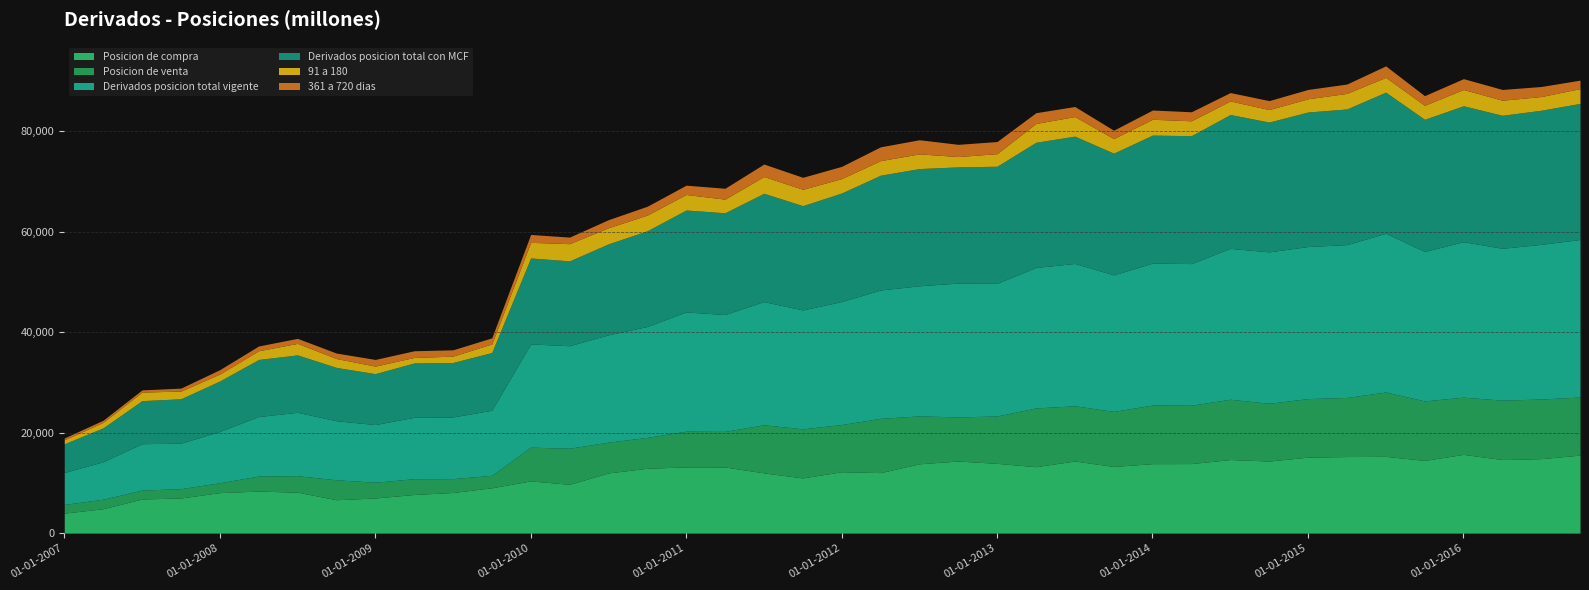

Where is the first local minimum for Posicion de venta?

01-07-2007